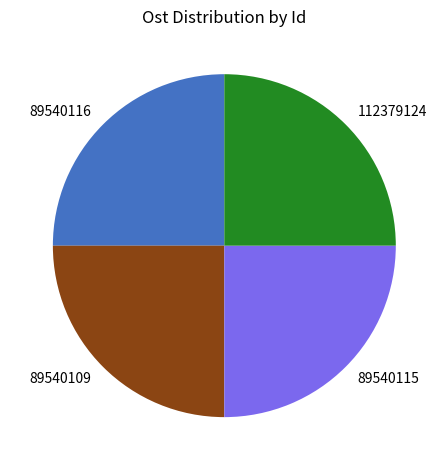

Does any single category account for the majority?

No